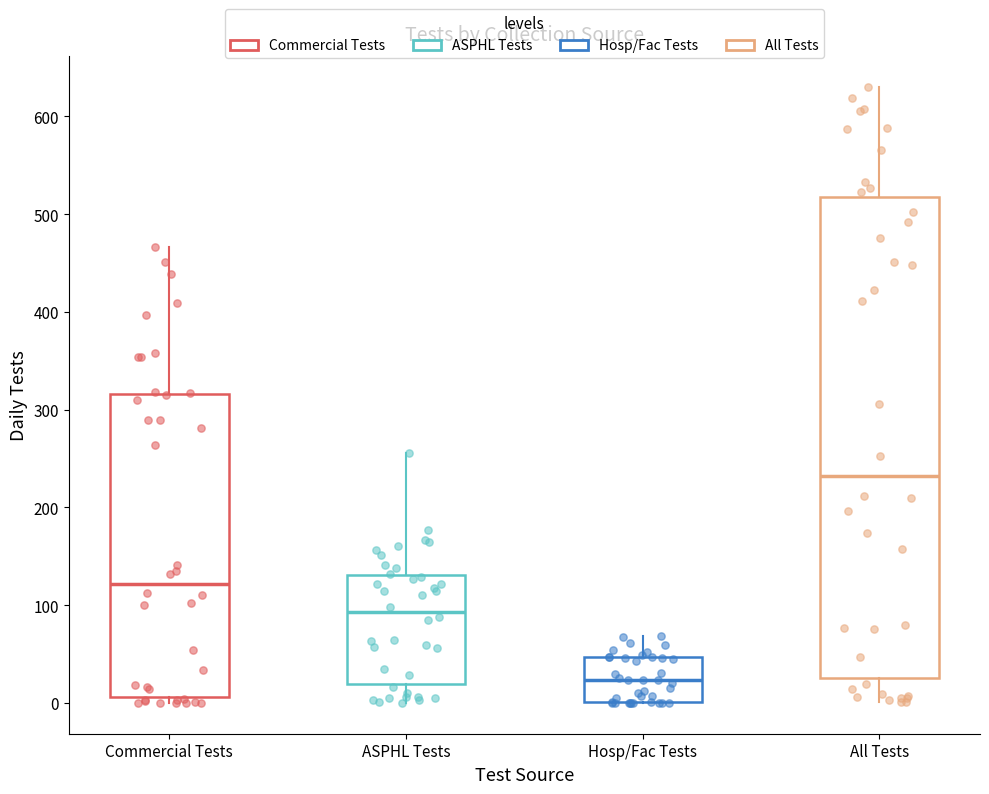

Reading left to right, read every box against the y-axis: the position of its median line, the range the box covers, and the ends of its whiskers. The values are not printed on the chart, so give them approximately, as read against the axis.

Commercial Tests: median 120, box 10 to 320, whiskers 0 to 470
ASPHL Tests: median 90, box 20 to 130, whiskers 0 to 260
Hosp/Fac Tests: median 20, box 0 to 50, whiskers 0 to 70
All Tests: median 230, box 30 to 520, whiskers 0 to 630